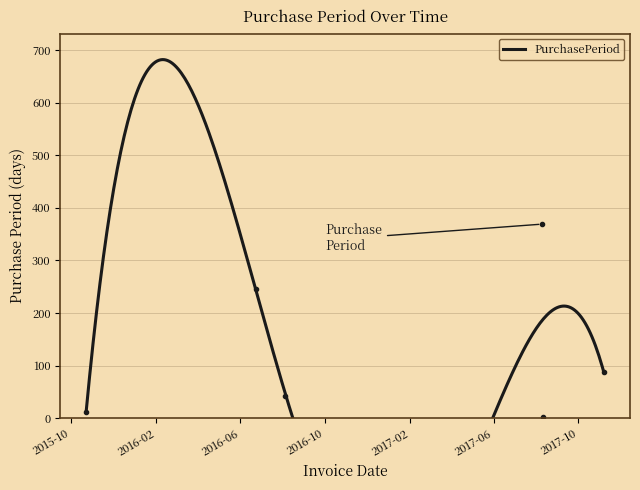

What is the label of the 5th point from the left?

2017-08-11